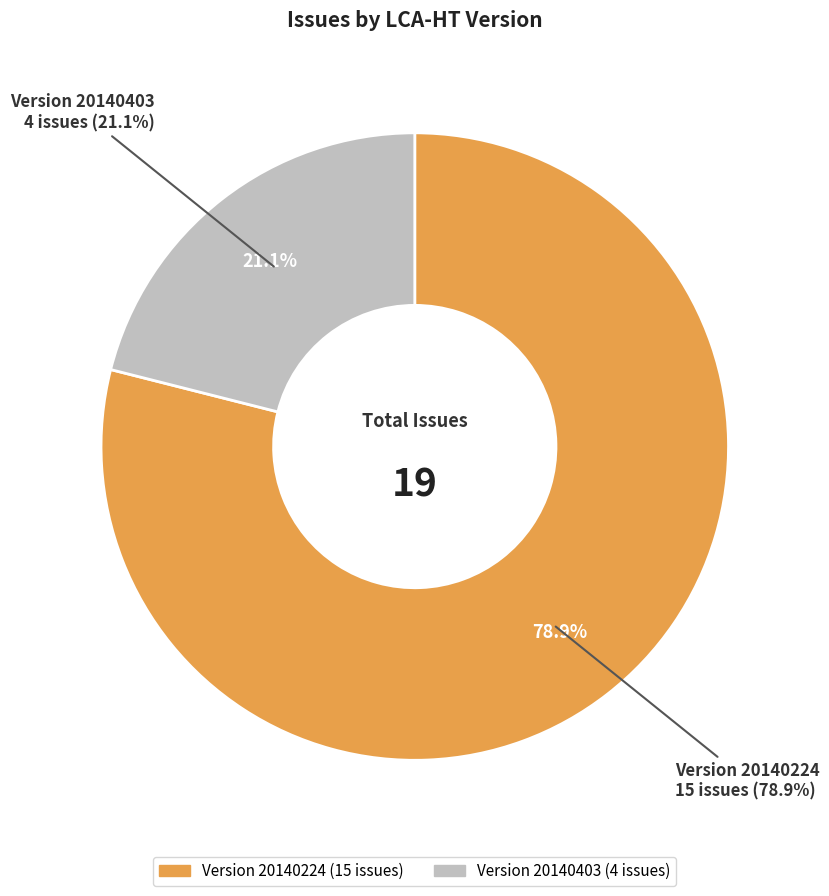

How many slices are in this pie chart?

2